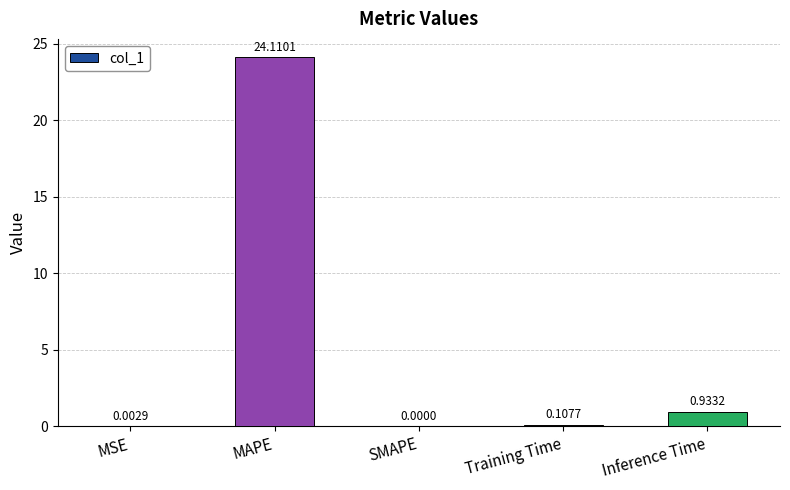

What is the maximum value shown in the chart?

24.1